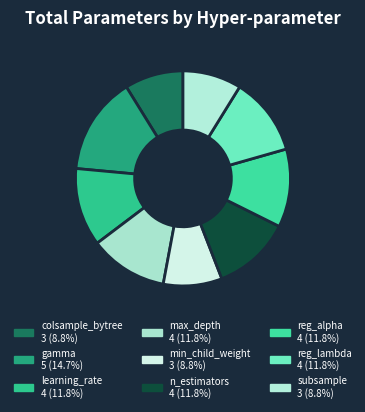

To the nearest percent, what is the combined percentage of max_depth and gamma?

26%